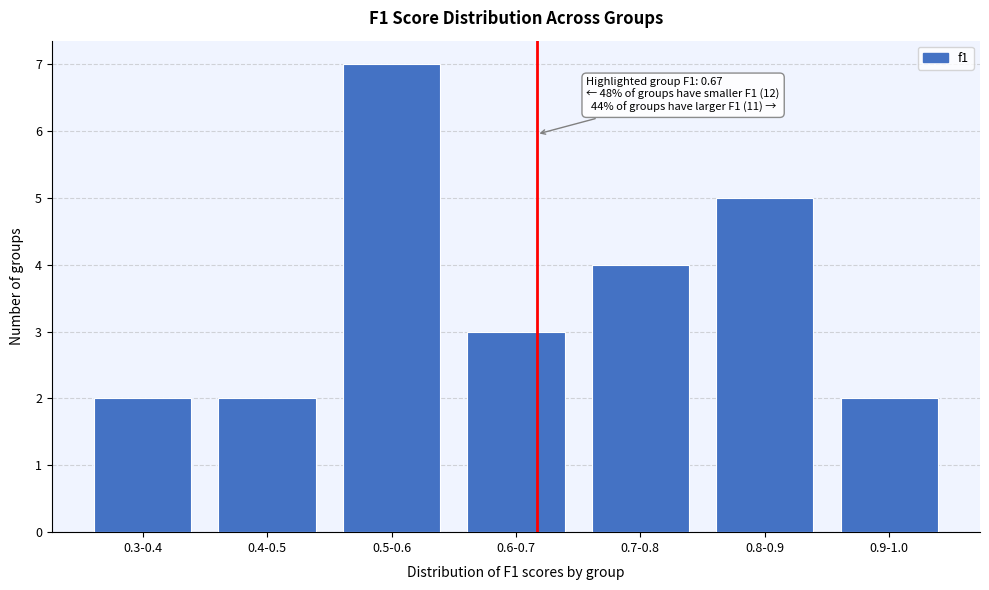

Reading right to left, transcribe all the data shown in this chart.

2	5	4	3	7	2	2